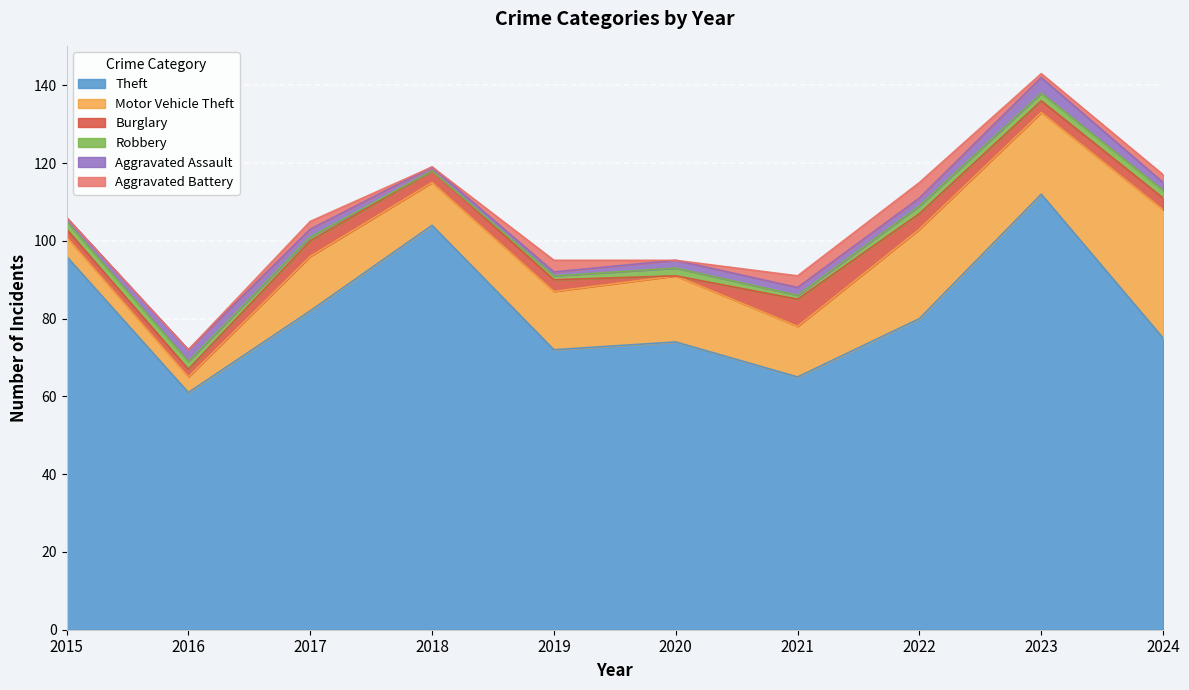

Is the value of Motor Vehicle Theft at 2023 greater than the value of Burglary at 2022?

Yes